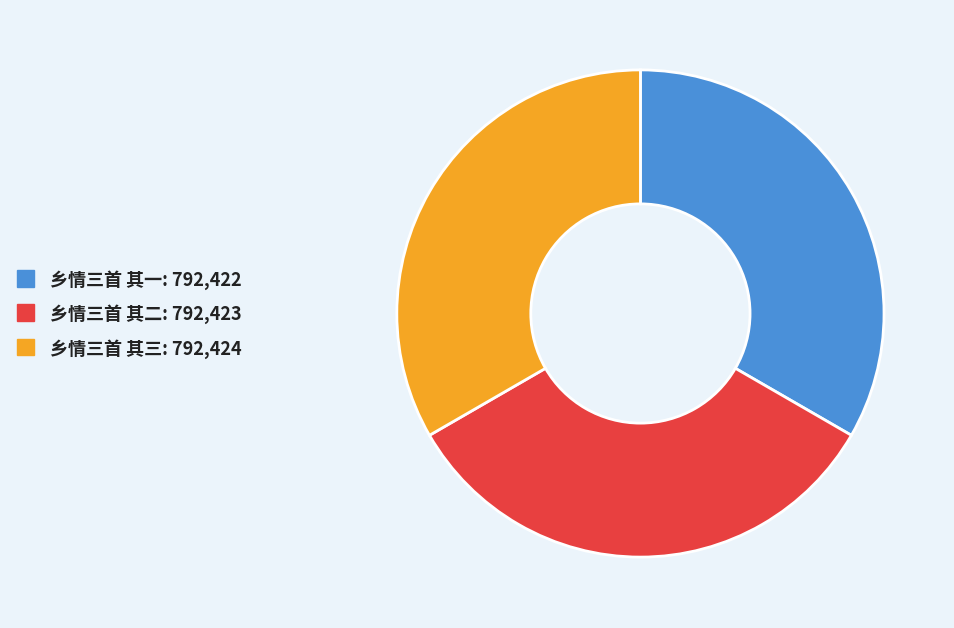

Is the sum of 乡情三首 其三 and 乡情三首 其二 greater than half?

Yes